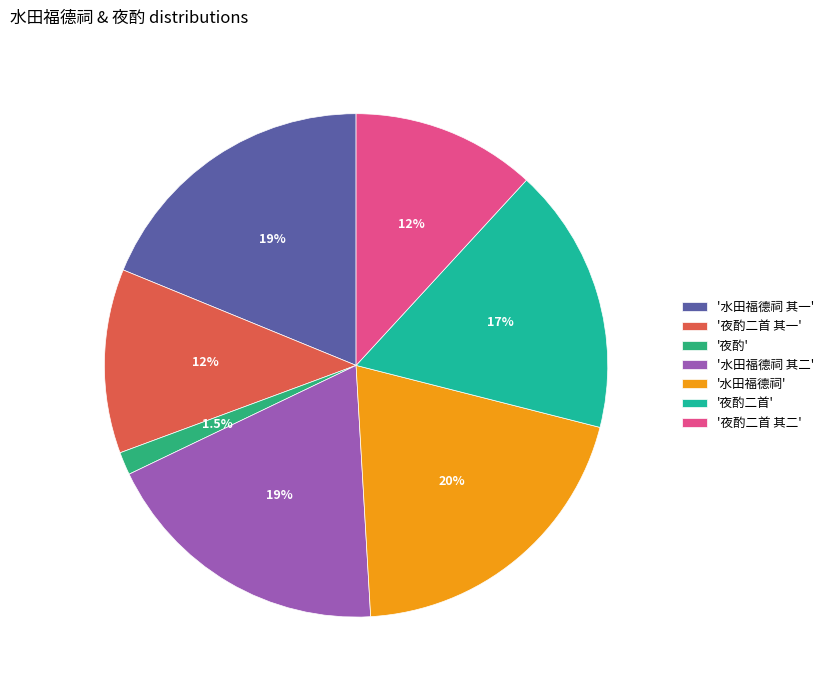

How many slices are in this pie chart?

7